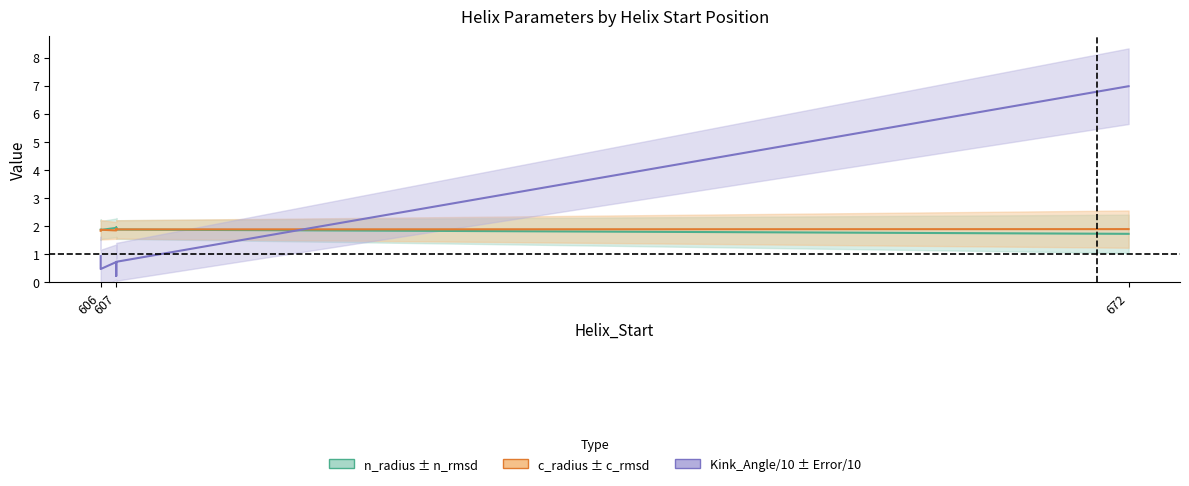

Where do Kink_Angle and c_radius first cross each other?

607 and 672